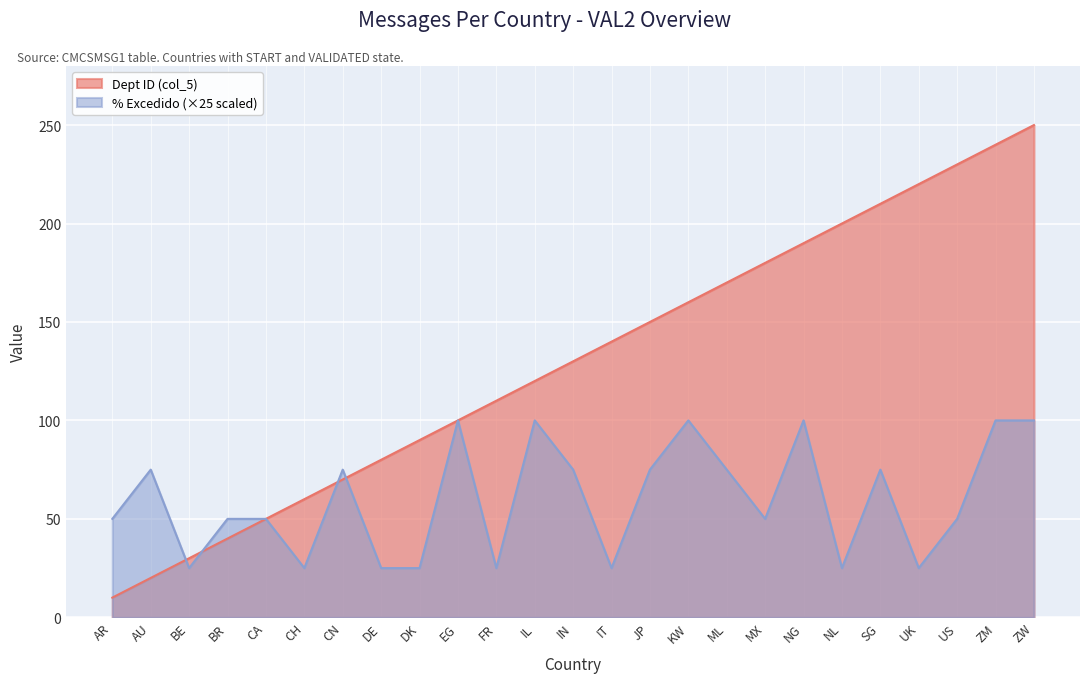

How many values in the % Excedido series are below 50?

8